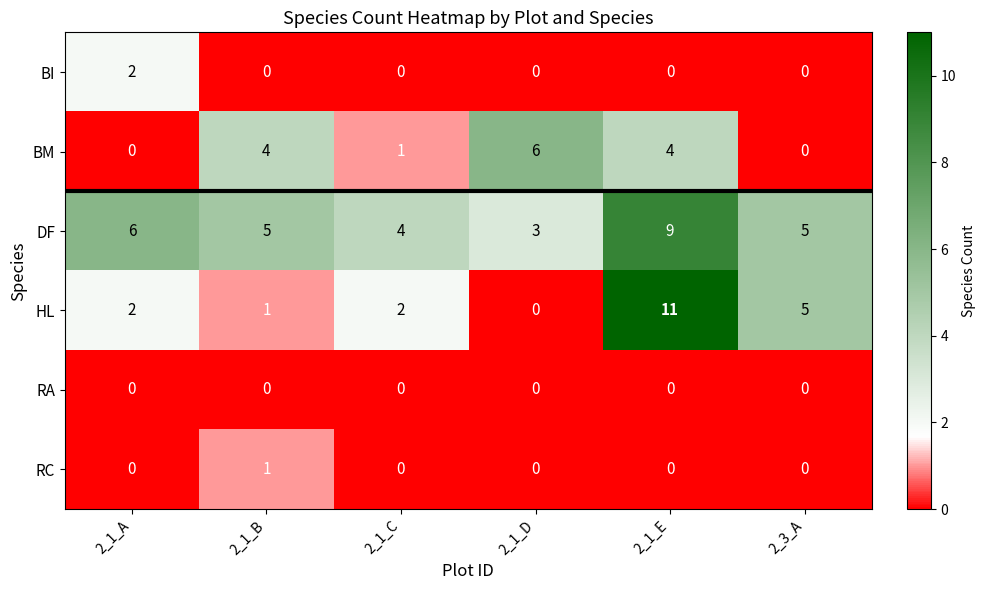

The BI series shows 0 at 2_1_D. True or false?

True